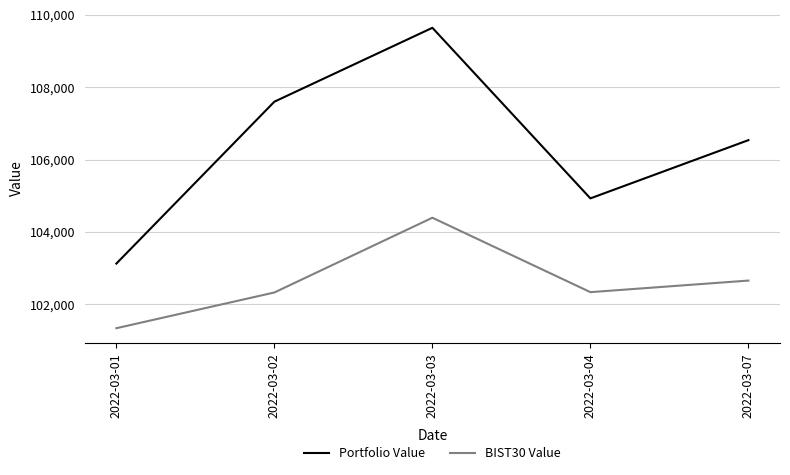

At which label does BIST30 Value first exceed 102332?

2022-03-03